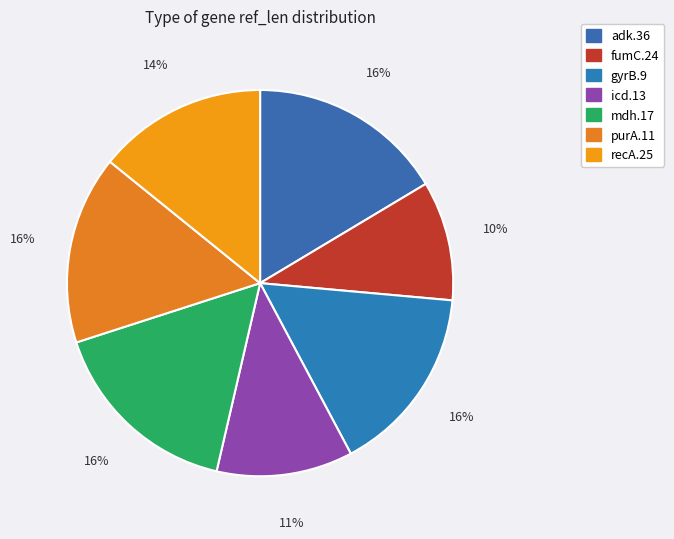

How many slices are in this pie chart?

7